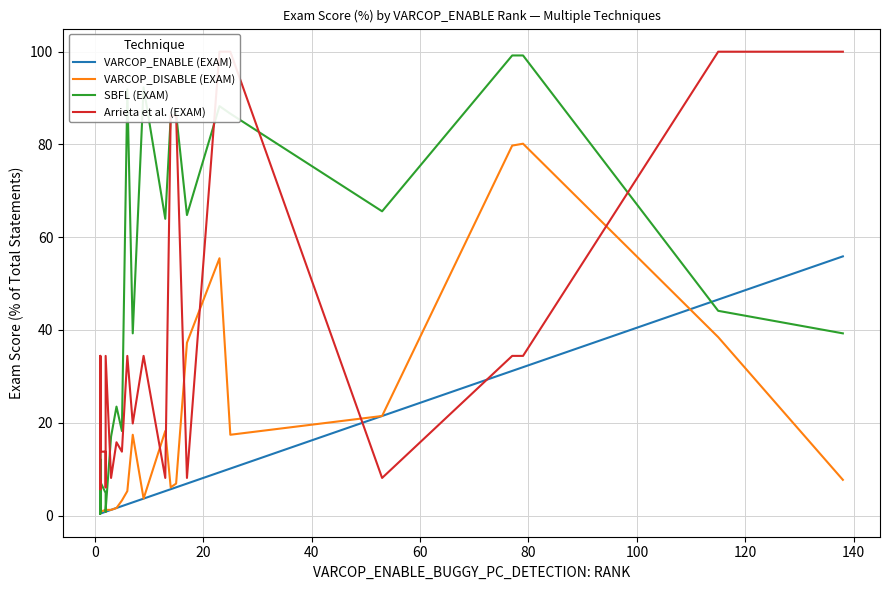

Which series has the widest spread of values?

SBFL (EXAM)